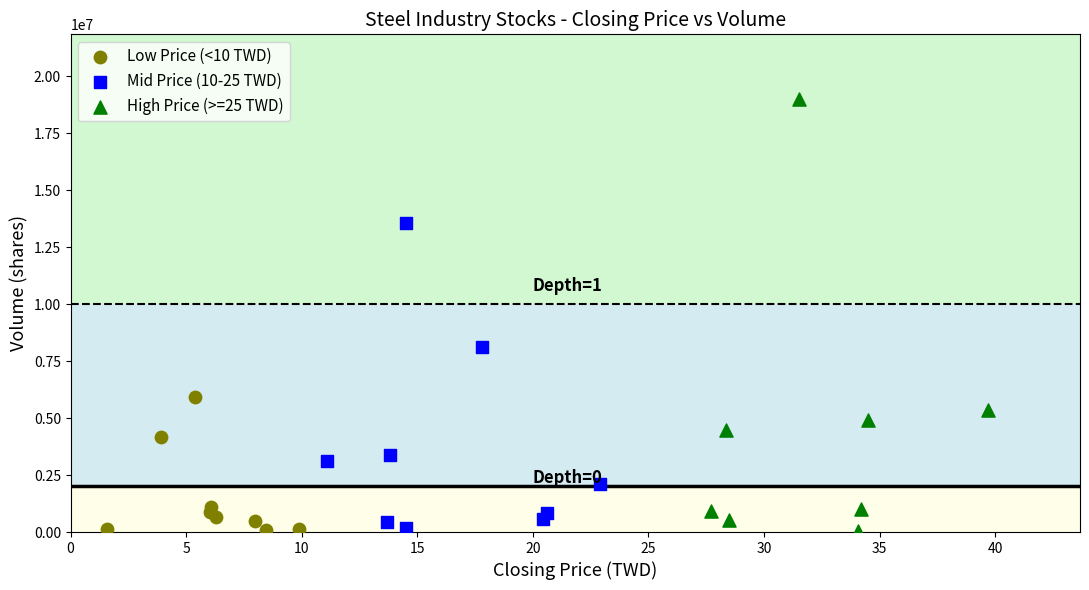

Which series contains the highest Y value?

High Price (>=25 TWD)